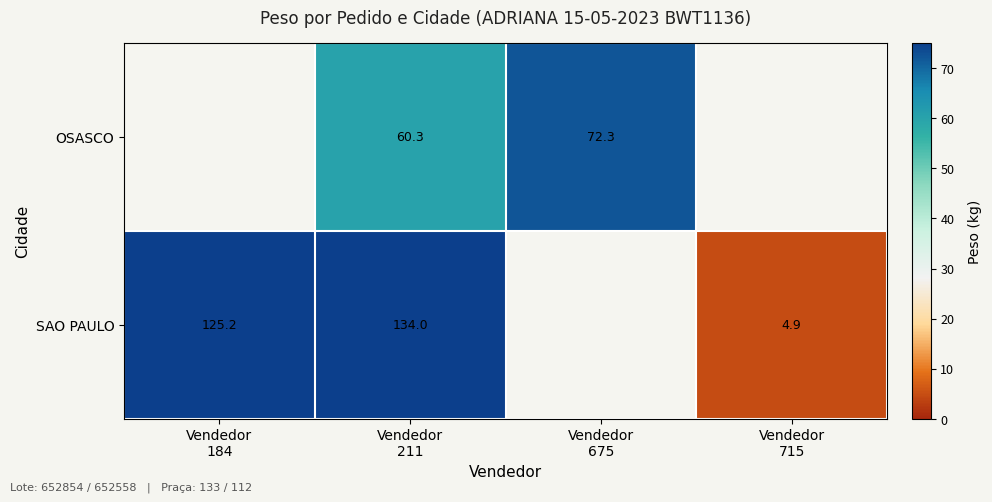

At which category is the sum across all series the highest?

Vendedor
211